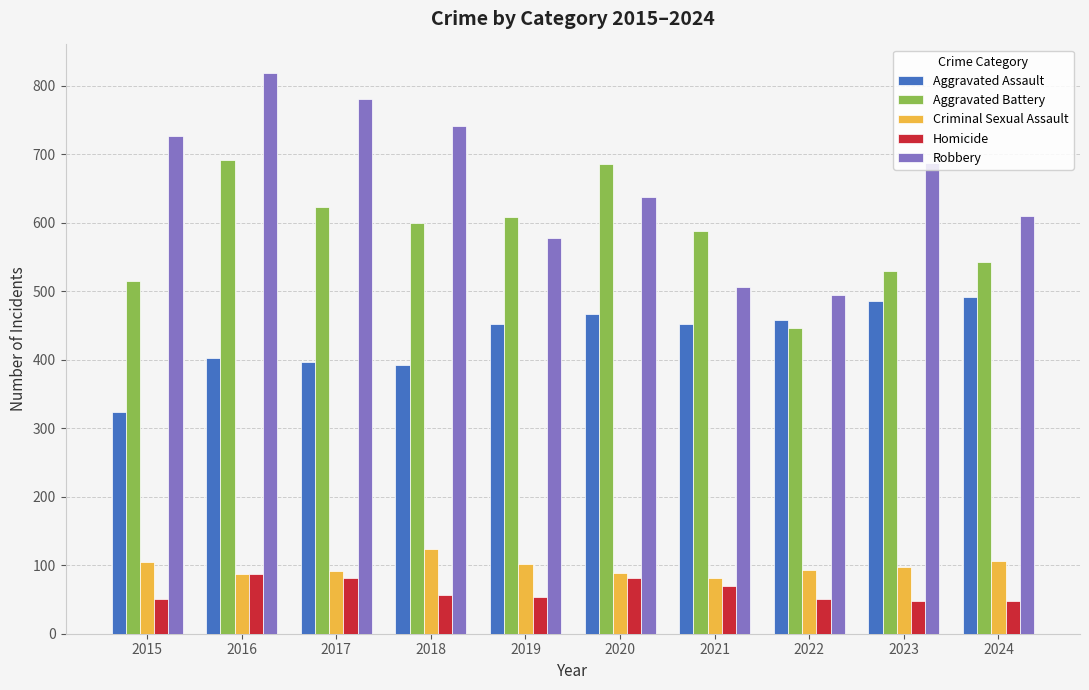

The Aggravated Assault series shows 614 at 2022. True or false?

False